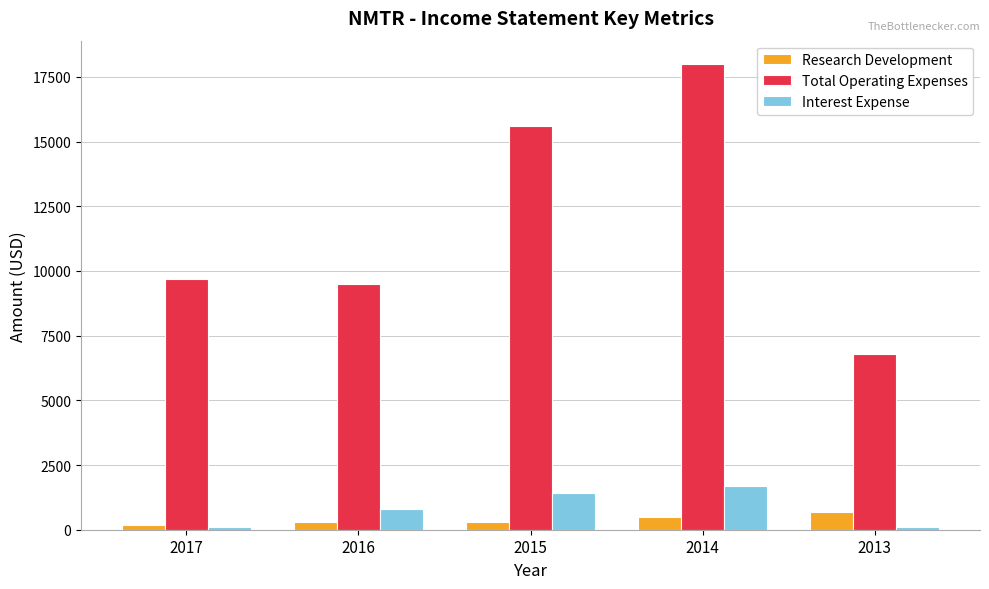

Rank the series at 2013 from highest to lowest value.

Total Operating Expenses, Research Development, Interest Expense